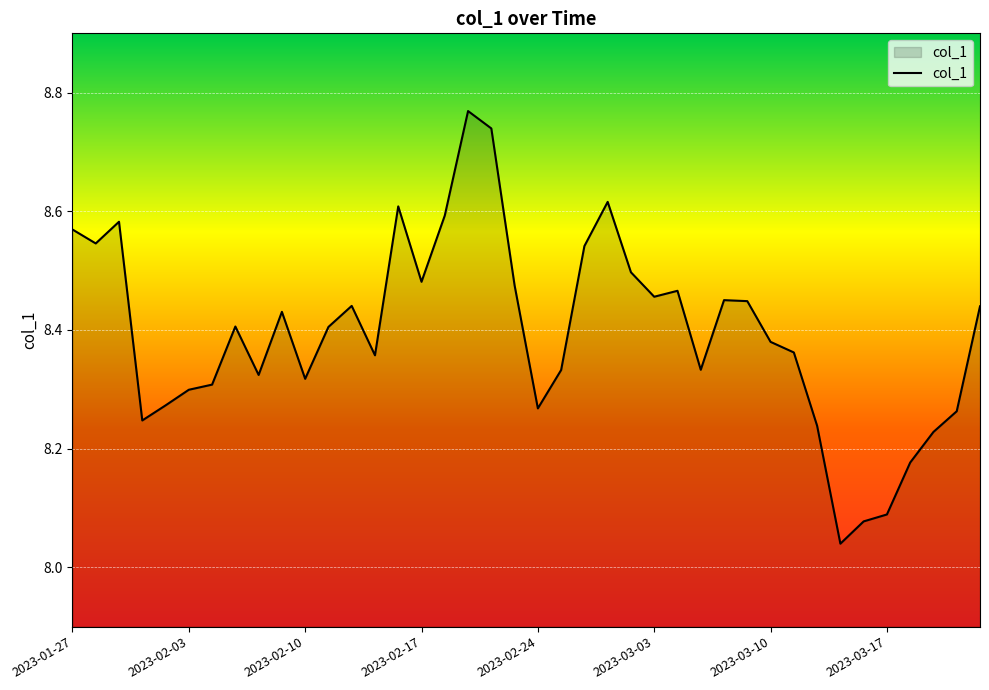

What is the difference between the maximum and minimum values?

0.7